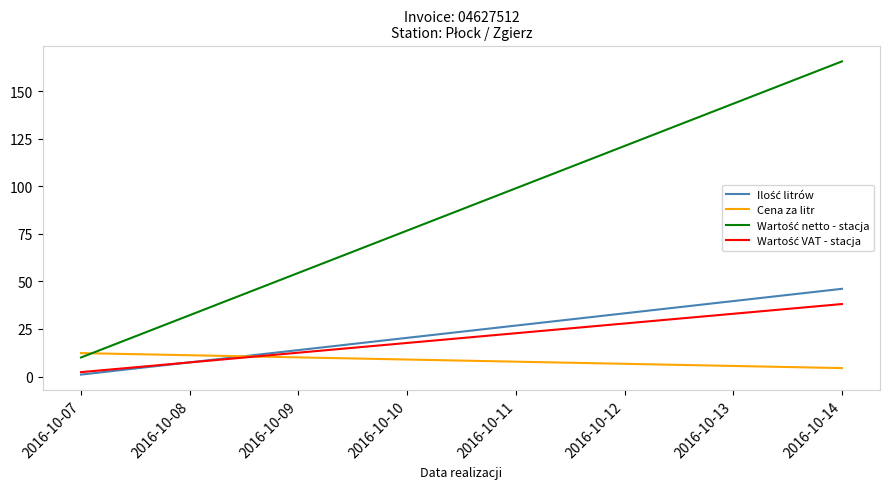

Reading left to right, what are all the values shown in this chart?

Ilość litrów: 1.0	46.1
Cena za litr: 12.3	4.4
Wartość netto - stacja: 10.0	165.6
Wartość VAT - stacja: 2.3	38.1